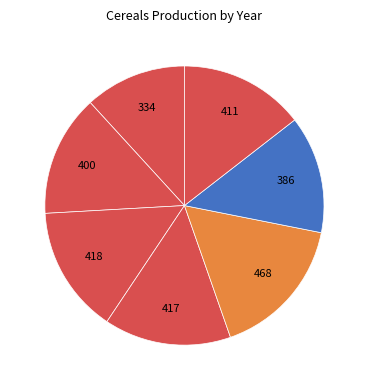

How many segments does this pie chart have?

7